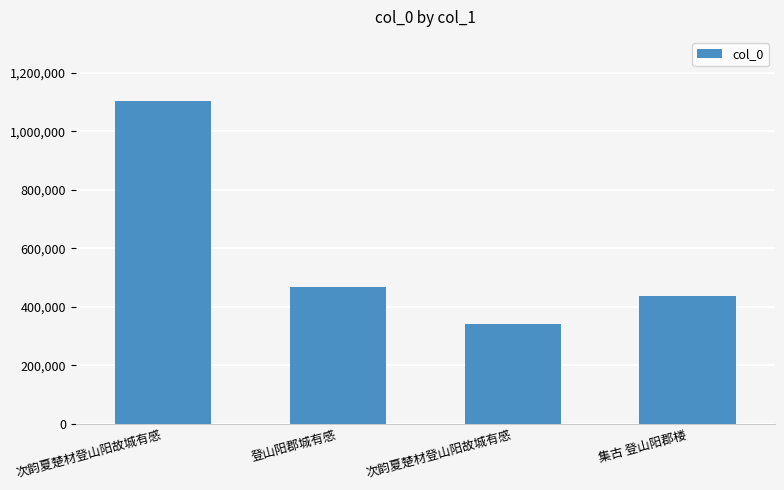

What is the label of the 1st bar from the left?

次韵夏楚材登山阳故城有感